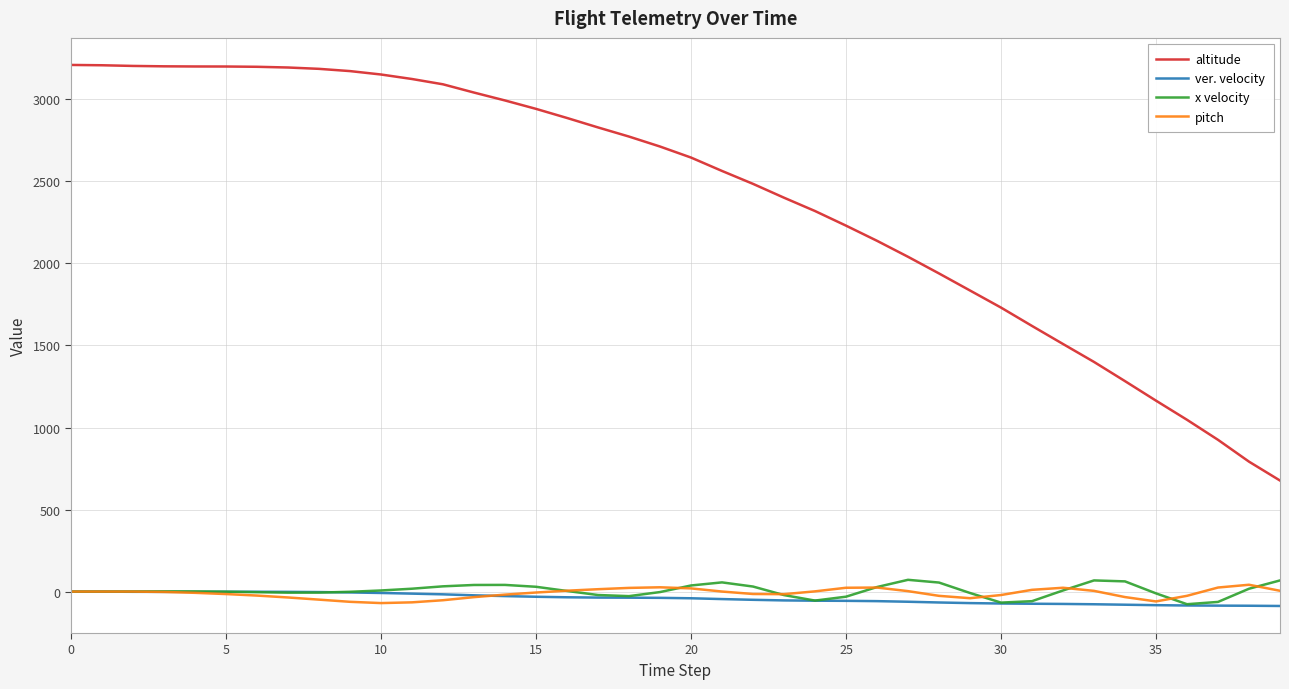

Which series has the largest total across all categories?

altitude